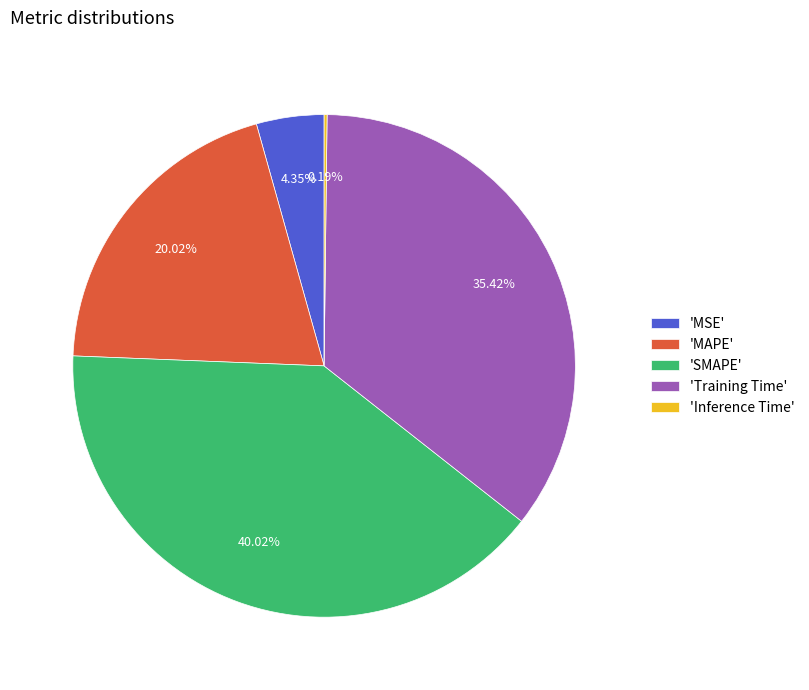

Is the sum of 'Training Time' and 'MAPE' greater than half?

Yes